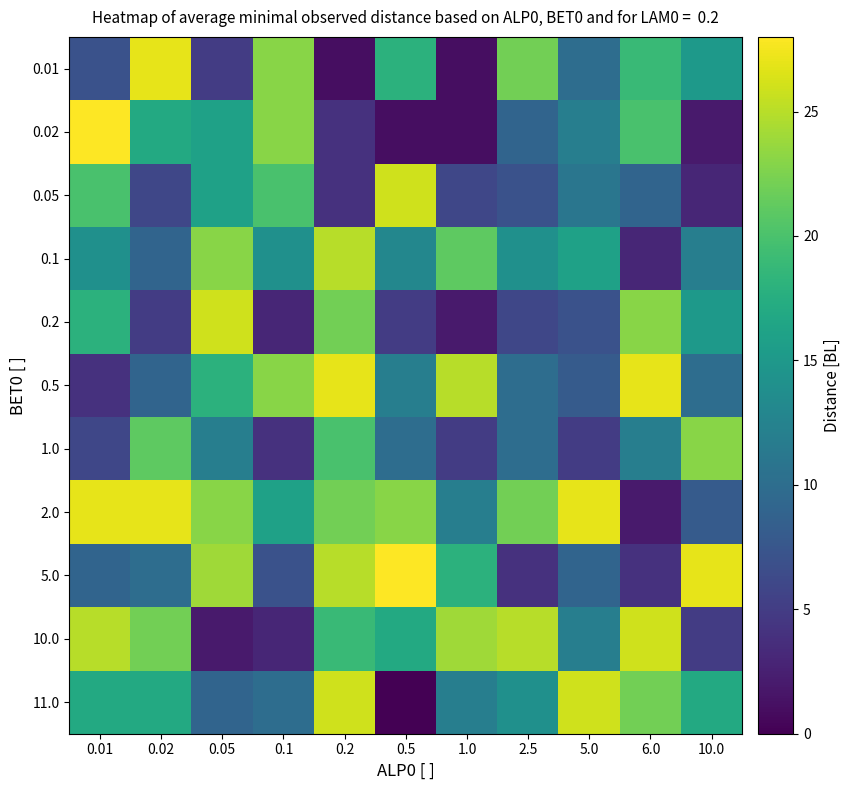

At which category is the sum across all series the highest?

0.2